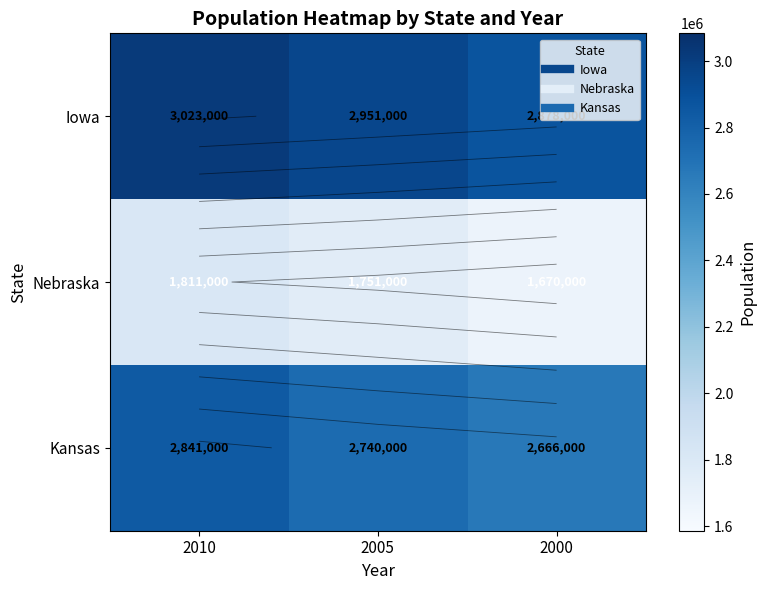

The Kansas series shows 2666000 at 2000. True or false?

True